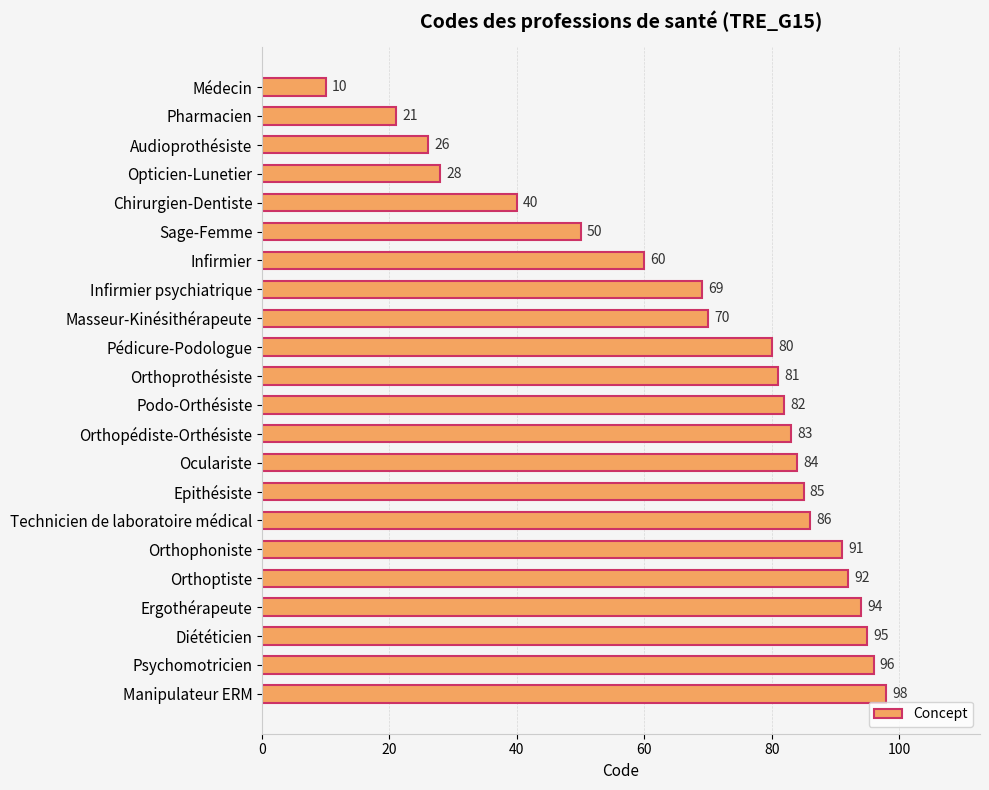

Approximately how many times larger is the value at Sage-Femme compared to Médecin?

5.0